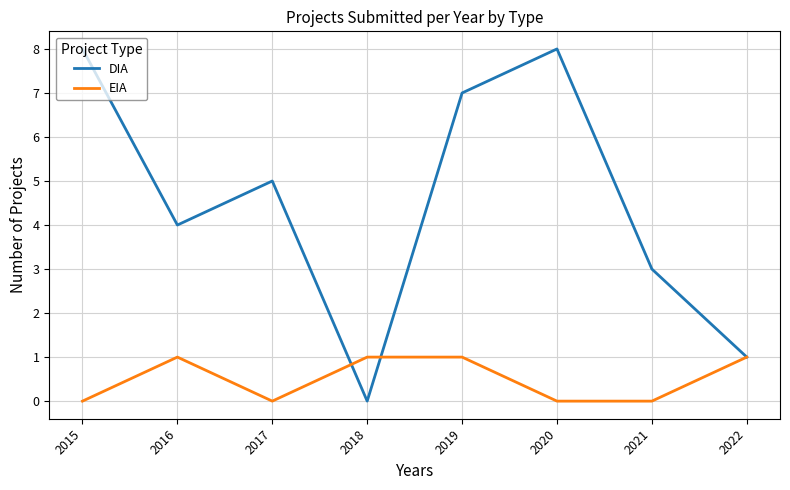

Which series has the largest total across all categories?

DIA